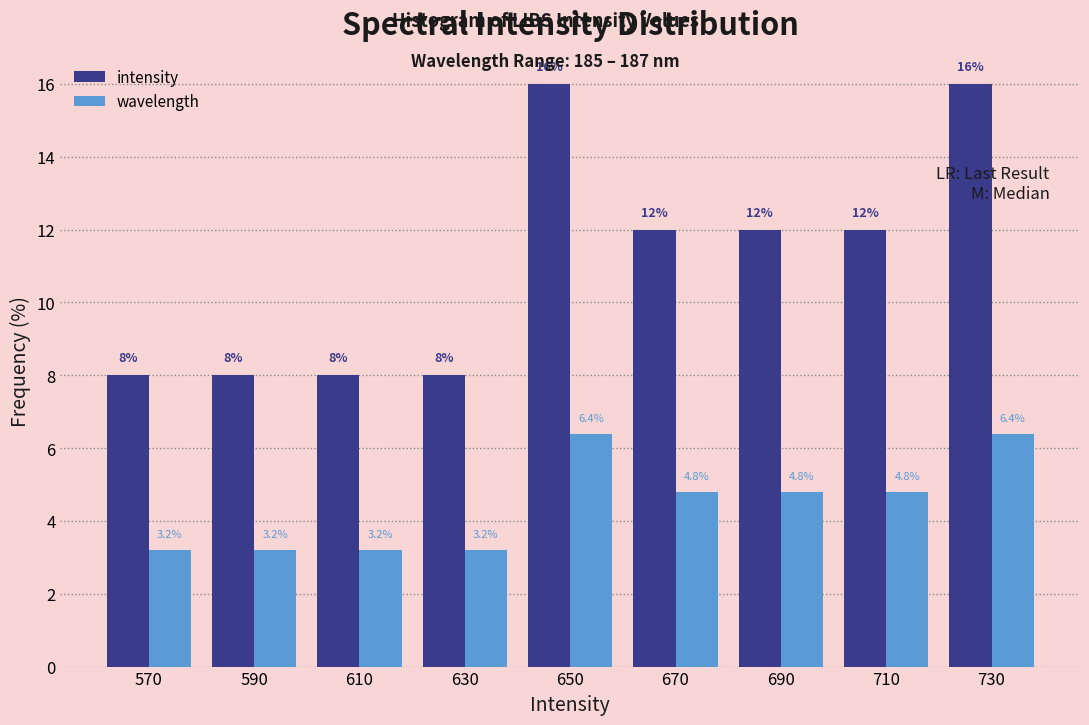

Reading left to right, transcribe this chart: for each range on the x-axis, give the height of each series' bar.

560 to 580: intensity=8.0	wavelength=3.2
580 to 600: intensity=8.0	wavelength=3.2
600 to 620: intensity=8.0	wavelength=3.2
620 to 640: intensity=8.0	wavelength=3.2
640 to 660: intensity=16.0	wavelength=6.4
660 to 680: intensity=12.0	wavelength=4.8
680 to 700: intensity=12.0	wavelength=4.8
700 to 720: intensity=12.0	wavelength=4.8
720 to 740: intensity=16.0	wavelength=6.4